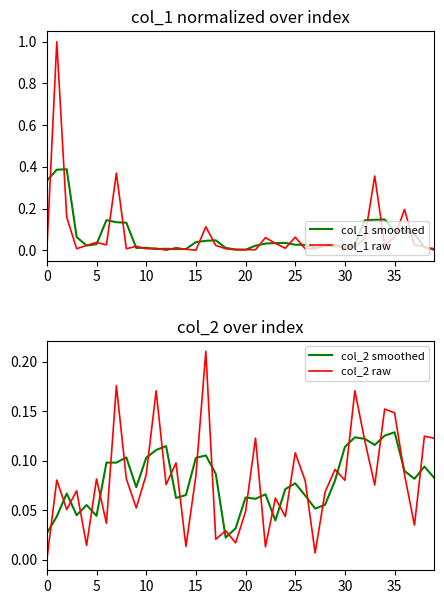

What is the sum of the col_1 raw values at 36 and 25?

0.3